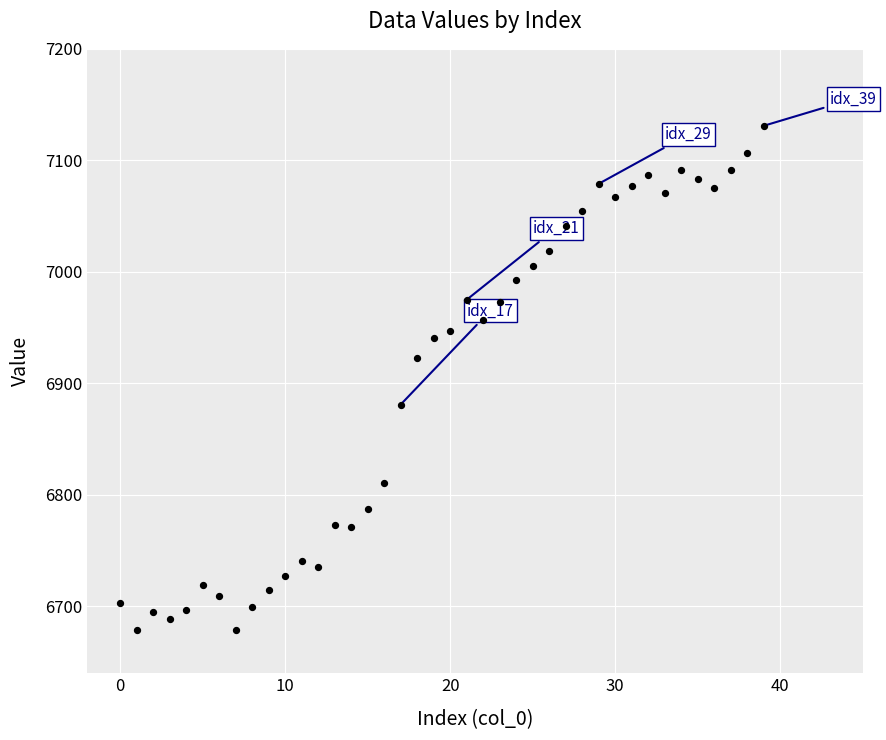

What Y value in the scatter plot is closest to 6905?

6923